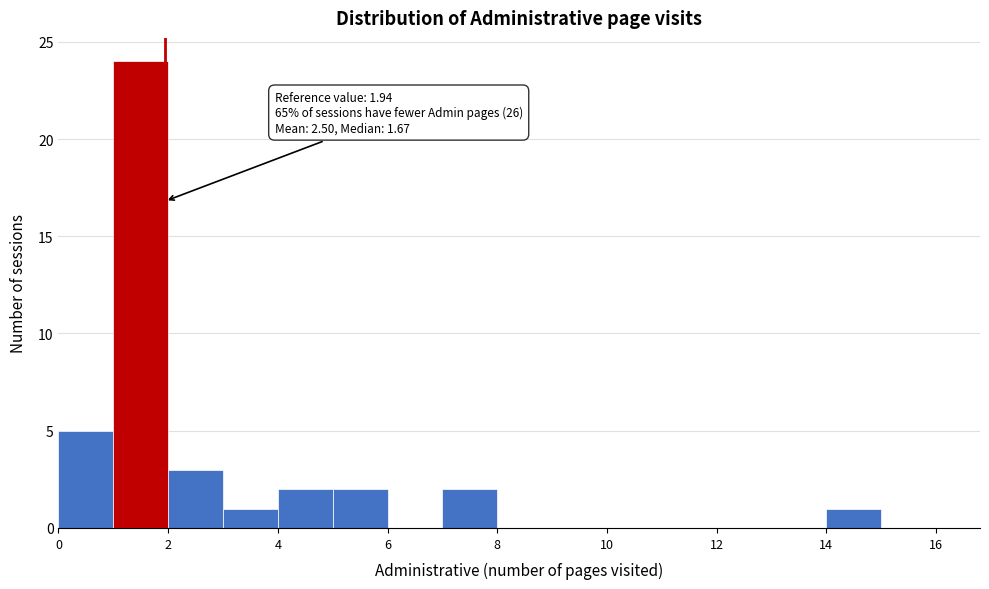

Over which range of the x-axis is the bar tallest?

1 to 2